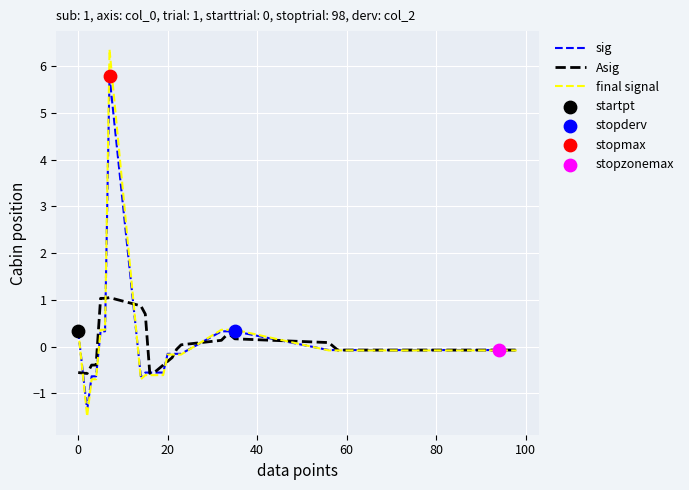

What is the lowest value of the sig series?

-1.4